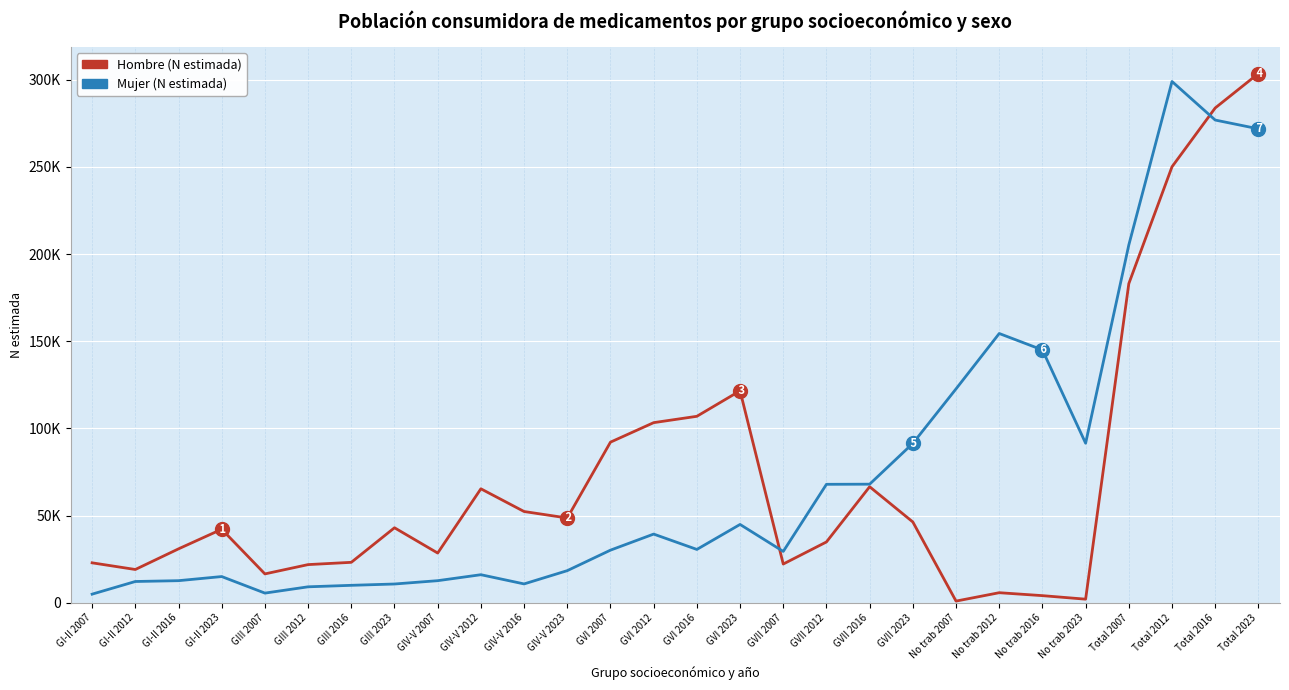

Does the chart have visible grid lines?

Yes